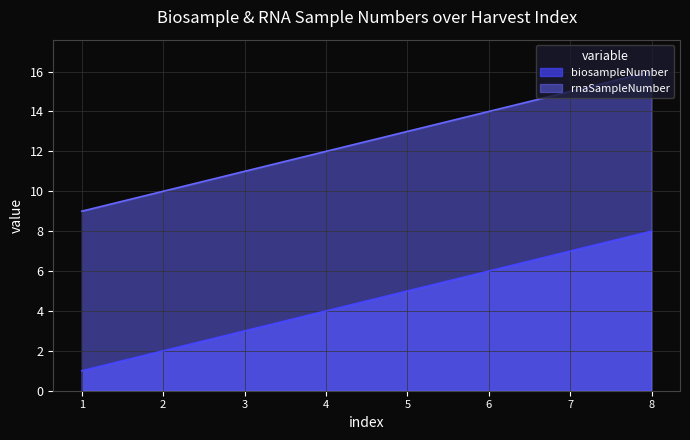

Reading left to right, what are all the values shown in this chart?

biosampleNumber: 1=1	2=2	3=3	4=4	5=5	6=6	7=7	8=8
rnaSampleNumber: 1=9	2=10	3=11	4=12	5=13	6=14	7=15	8=16